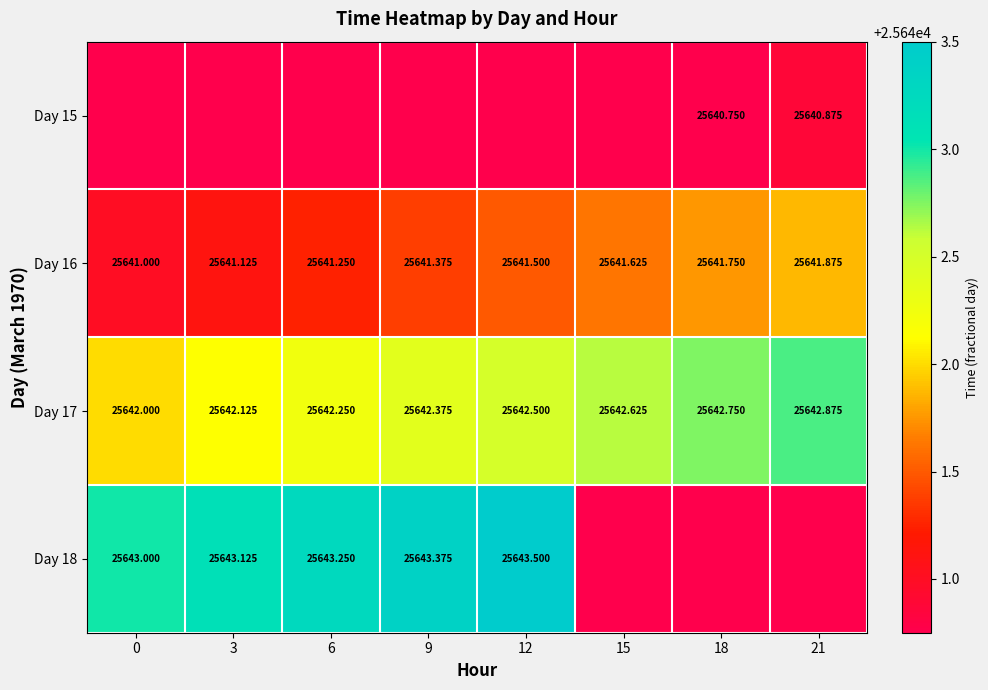

Is the value of Day 18 at 12 greater than the value of Day 16 at 21?

Yes